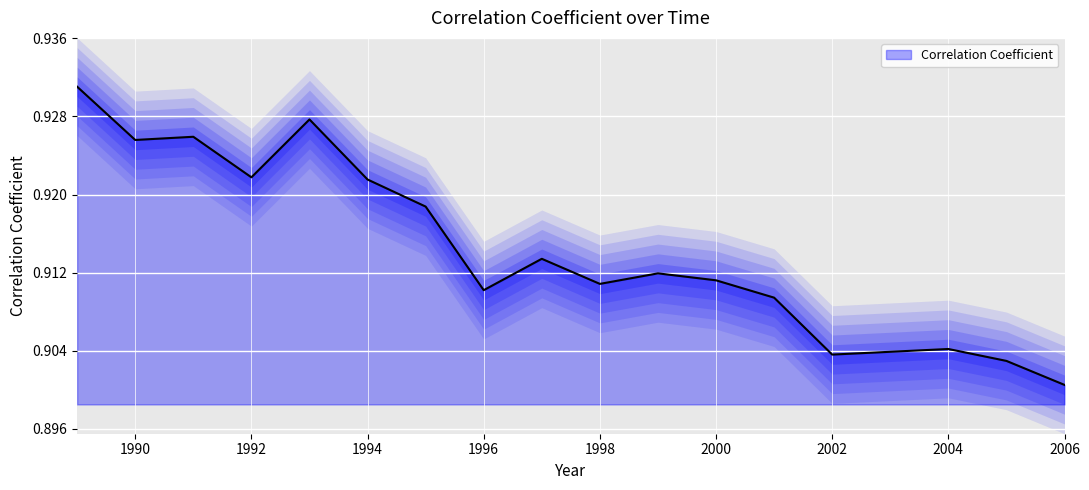

Count the values in the range 0 to 1.

17